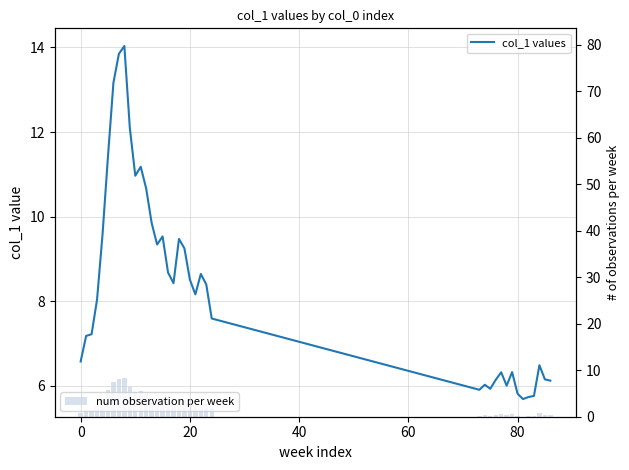

Reading right to left, list all the values displayed in this chart.

col_1 values: 6.1	6.2	6.5	5.8	5.7	5.7	5.8	6.3	6.0	6.3	6.1	5.9	6.0	5.9	7.6	8.4	8.6	8.2	8.5	9.2	9.5	8.4	8.7	9.5	9.3	9.8	10.7	11.2	11.0	12.1	14.0	13.9	13.2	11.4	9.6	8.0	7.2	7.2	6.6
num observation per week: 0.4	0.5	0.8	0.1	0.0	0.0	0.1	0.6	0.3	0.6	0.5	0.2	0.3	0.2	1.9	2.7	3.0	2.5	2.8	3.6	3.8	2.7	3.0	3.8	3.7	4.2	5.0	5.5	5.3	6.4	8.4	8.2	7.5	5.7	3.9	2.4	1.5	1.5	0.9